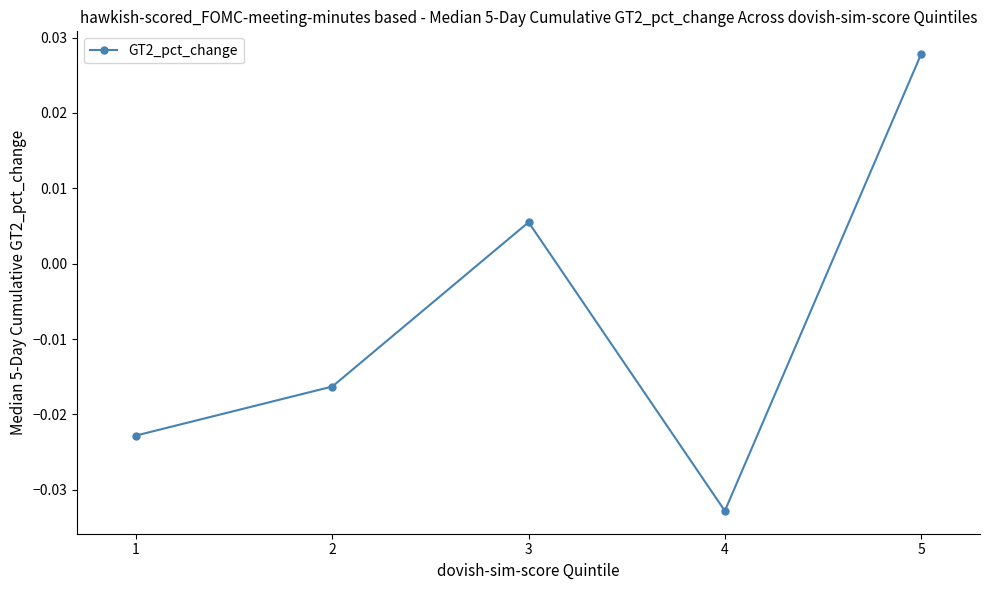

How many lines are shown in the chart?

1